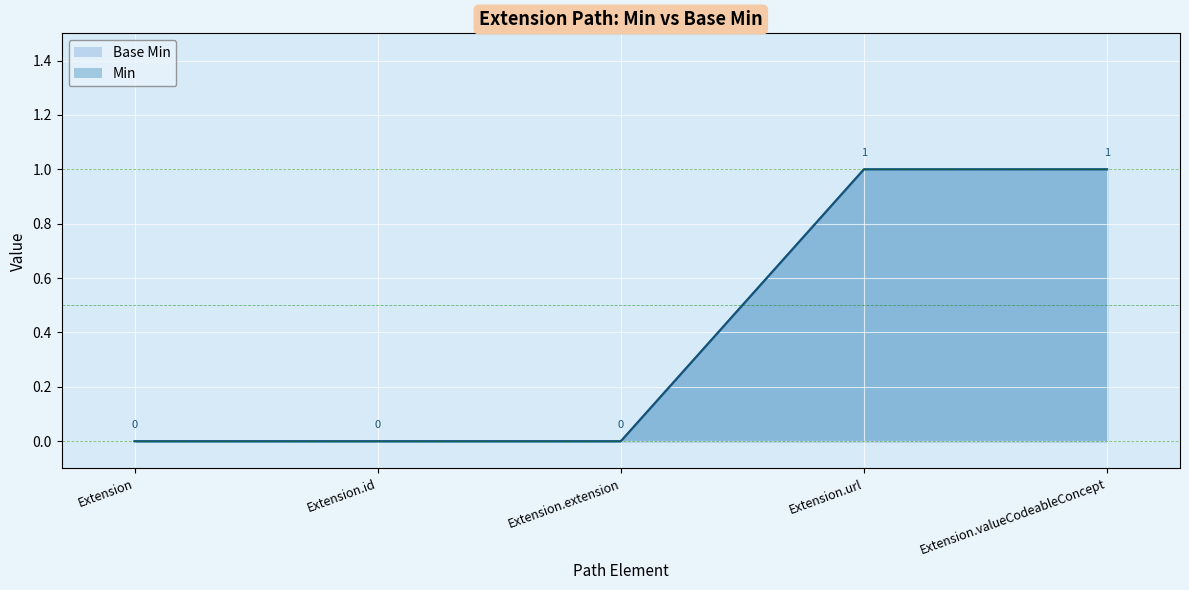

Which series has the largest total across all categories?

Base Min